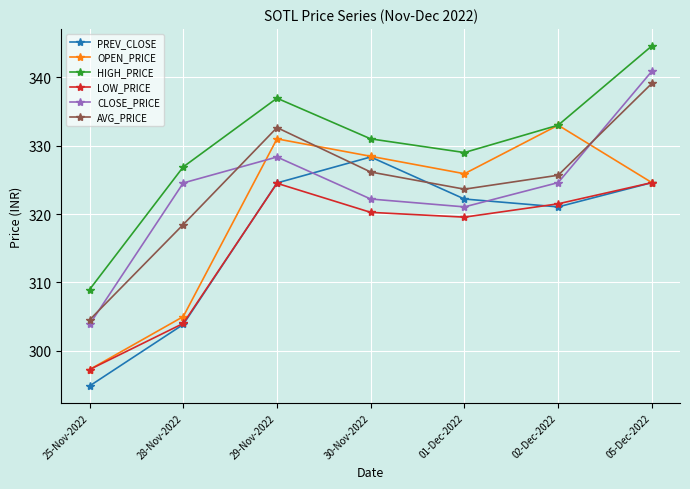

What is the minimum value for CLOSE_PRICE?

303.9